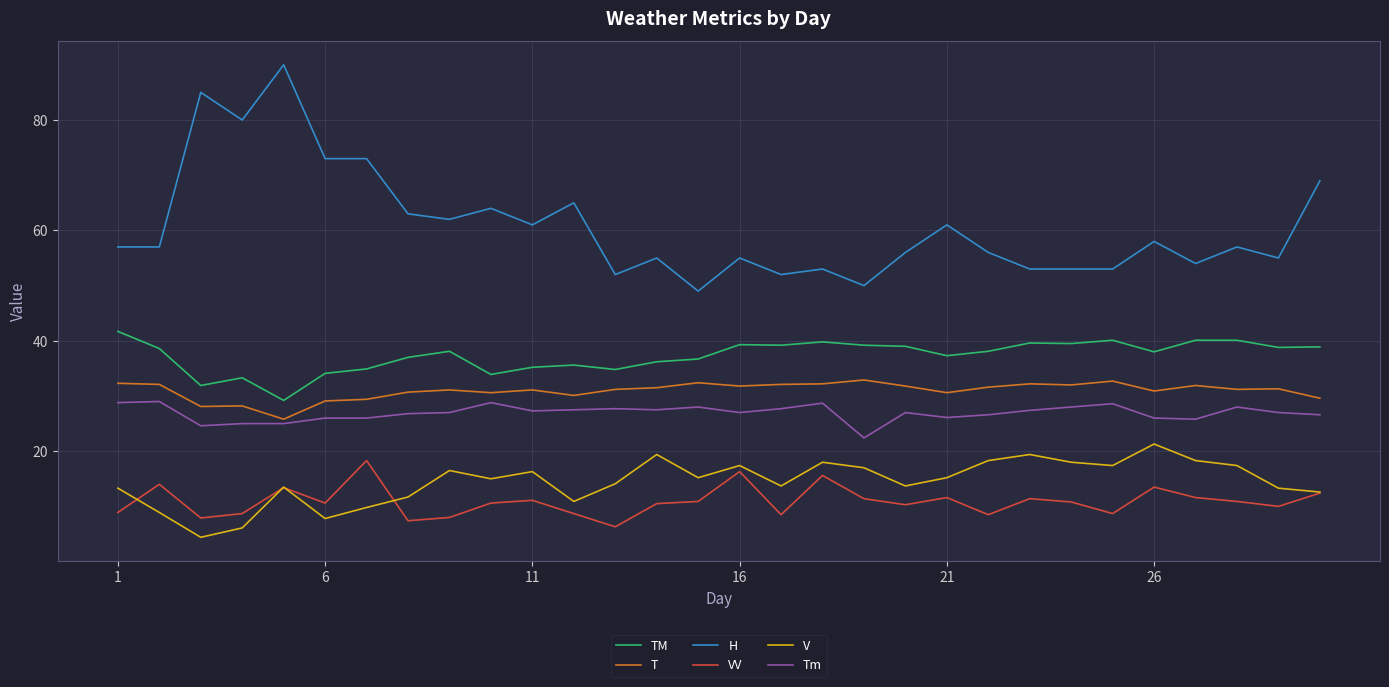

True or false: TM and T cross at least once.

False